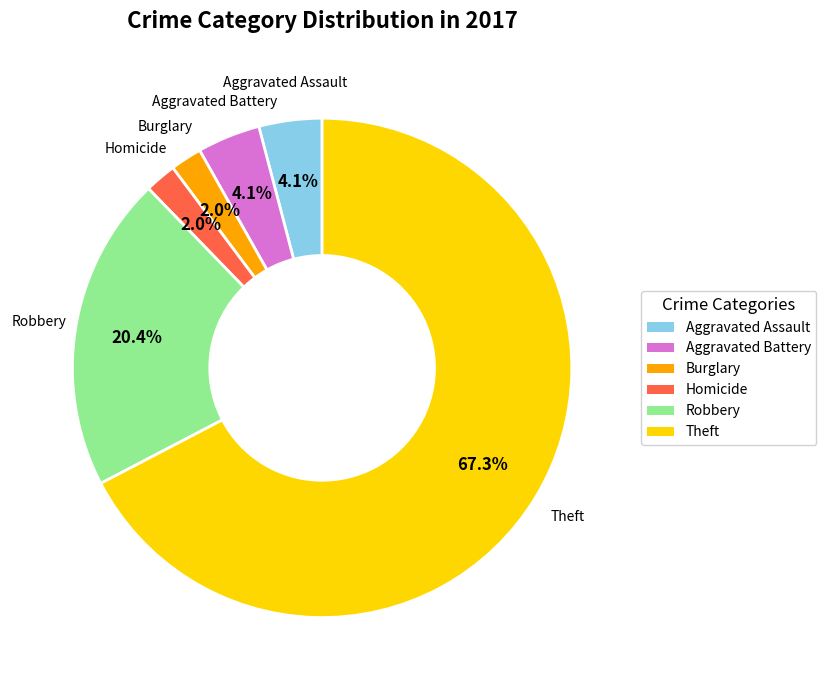

Does any single category account for the majority?

Yes